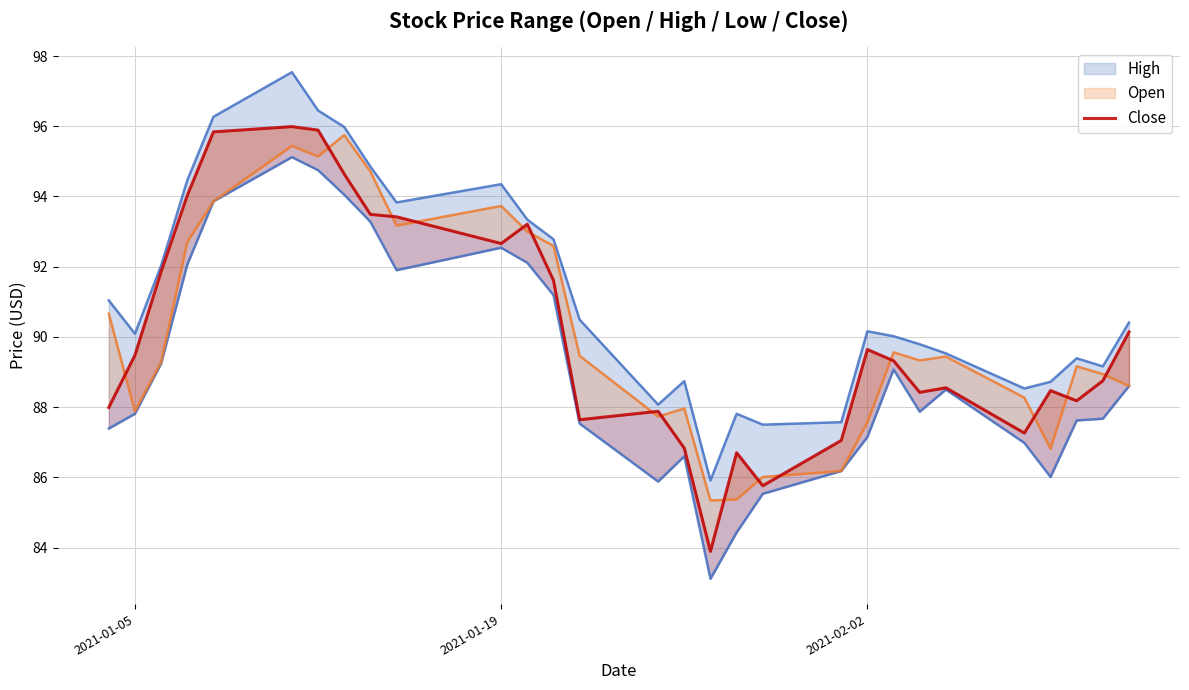

What is the average value?

90.2